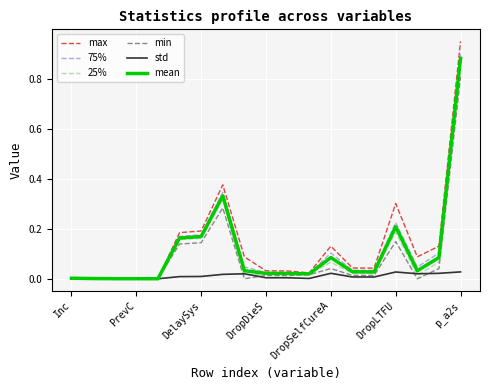

Which series has the largest range (max minus min)?

max